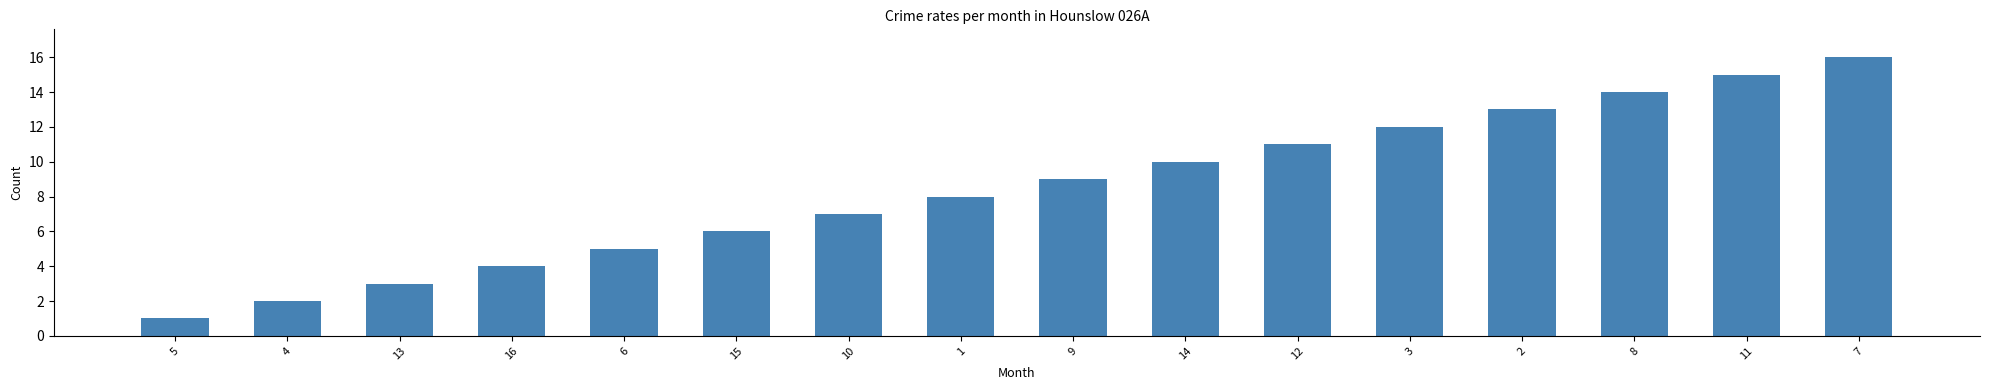

Reading left to right, extract all data points from this chart.

1	2	3	4	5	6	7	8	9	10	11	12	13	14	15	16